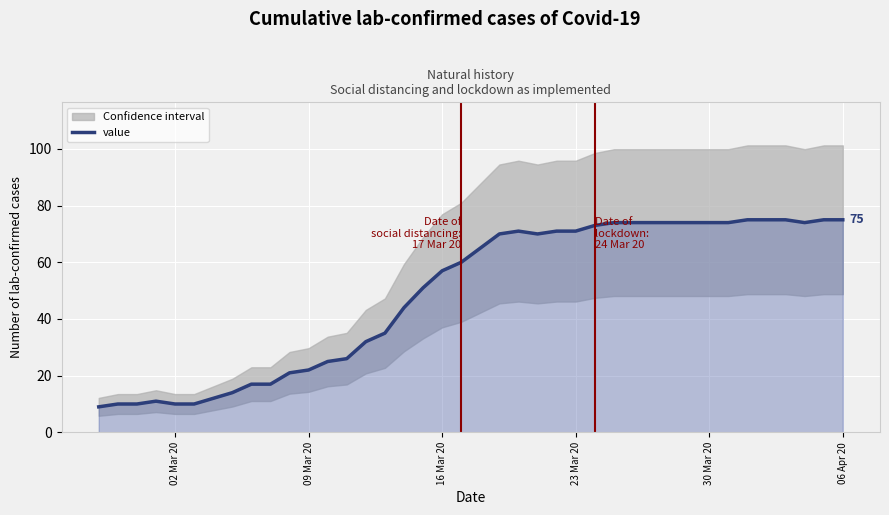

What is the highest value of the value series?

75